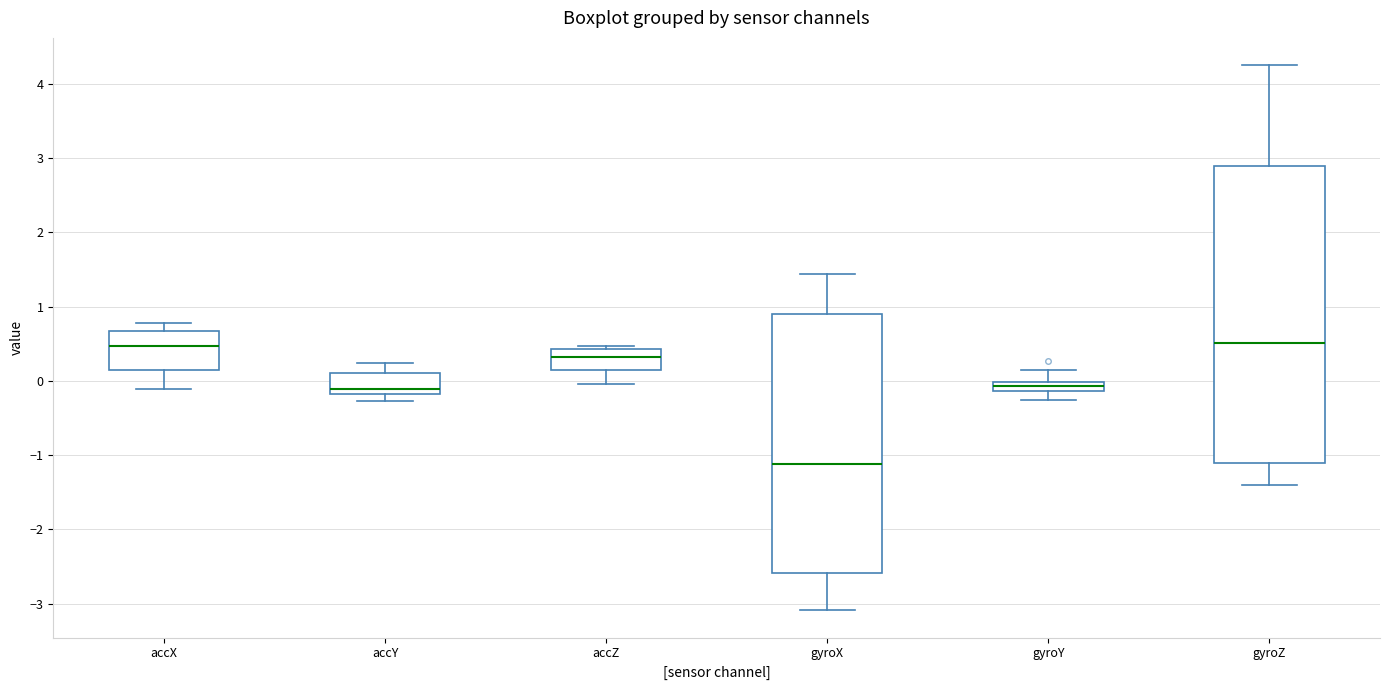

Comparing the boxes themselves (not the whiskers), which one is the tallest?

gyroZ